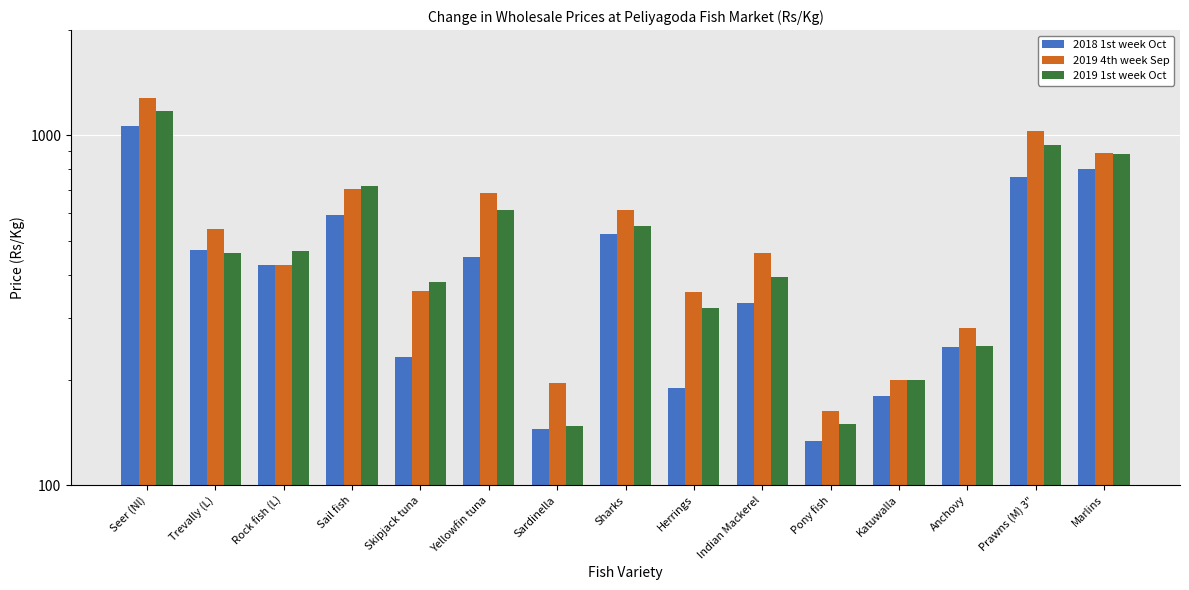

How many data points in 2019 1st week Oct are above 460?

7